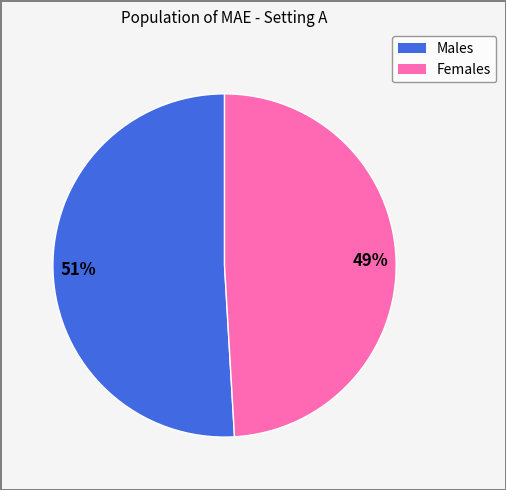

To the nearest percent, what is the average slice percentage?

50%